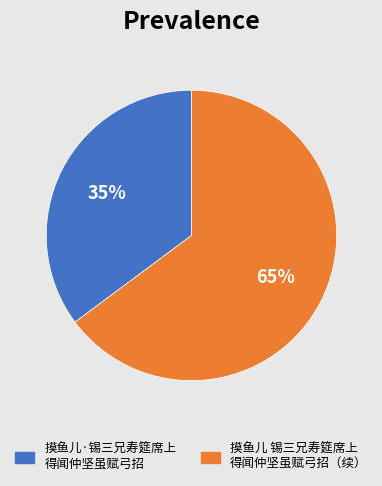

To the nearest percent, what is the average slice percentage?

50%